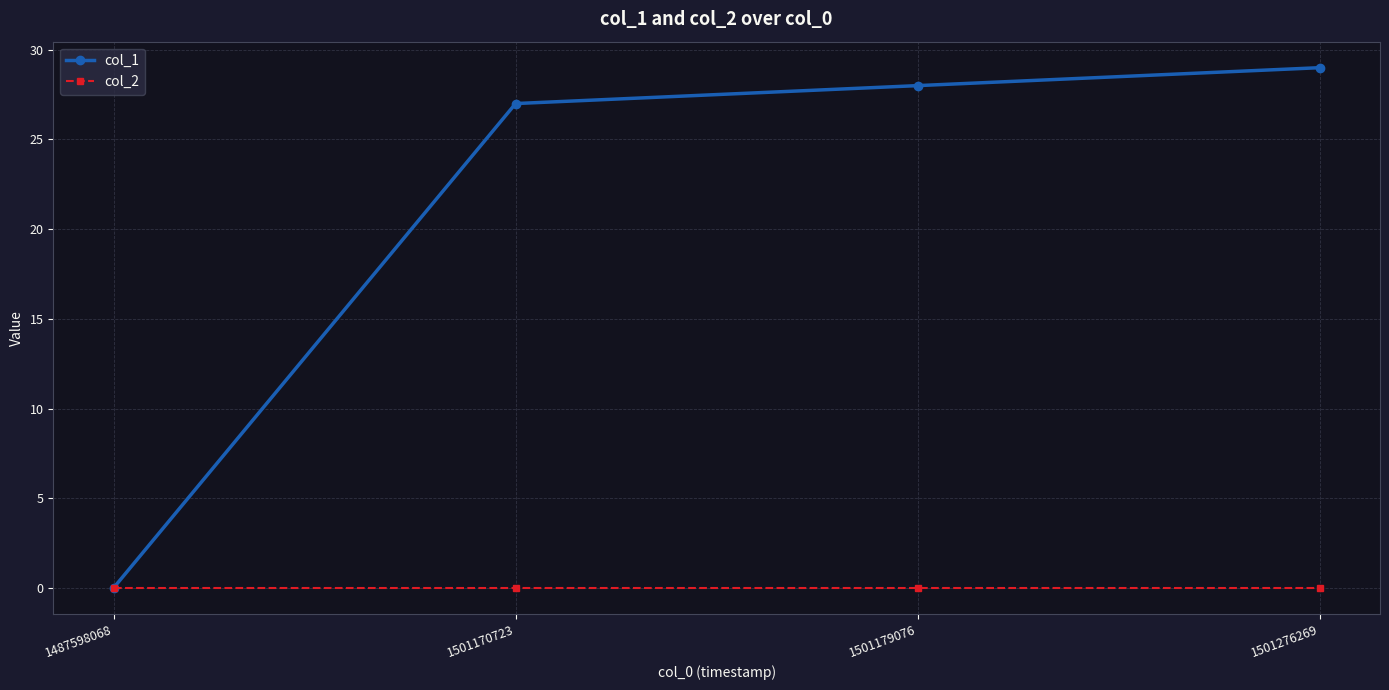

Which series has the largest total across all categories?

col_1